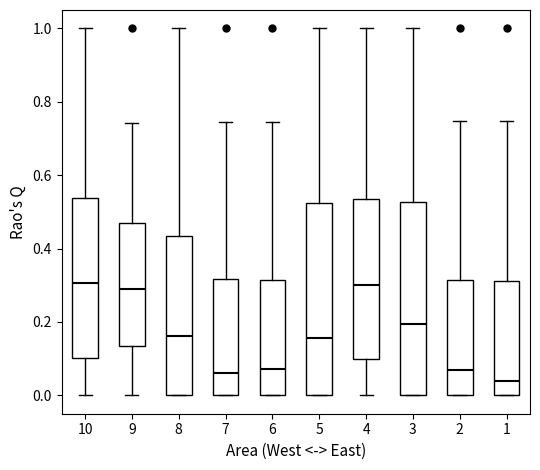

Which box's median line is the lowest?

1